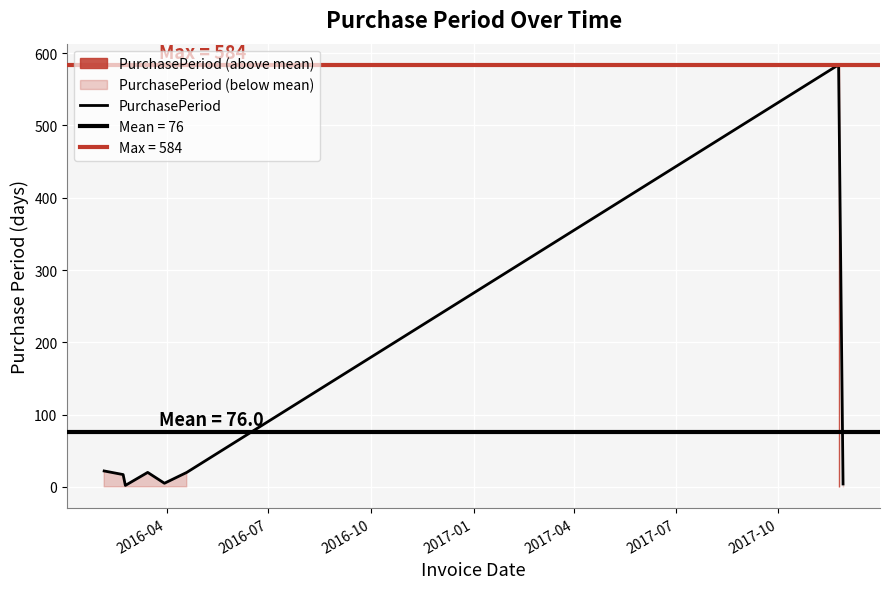

How many categories are shown in the chart?

9